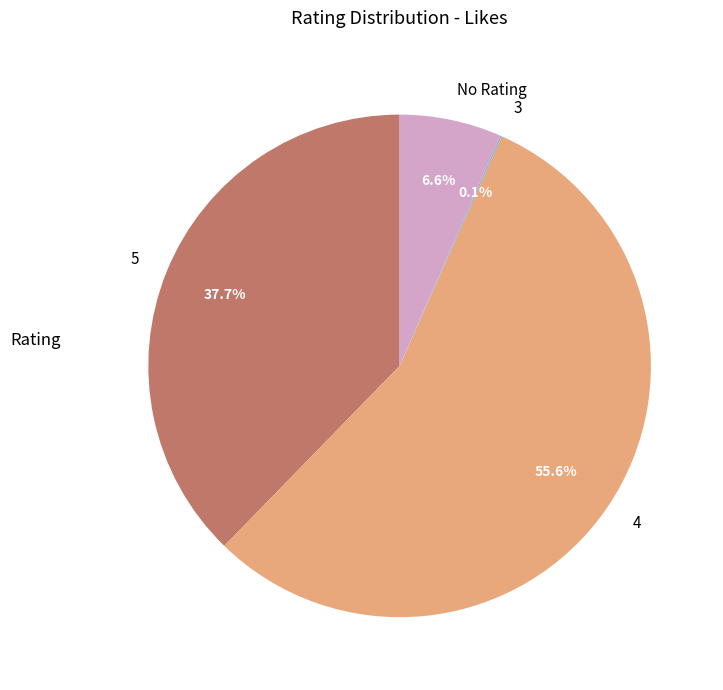

Which has a higher value, 4 or 5?

4